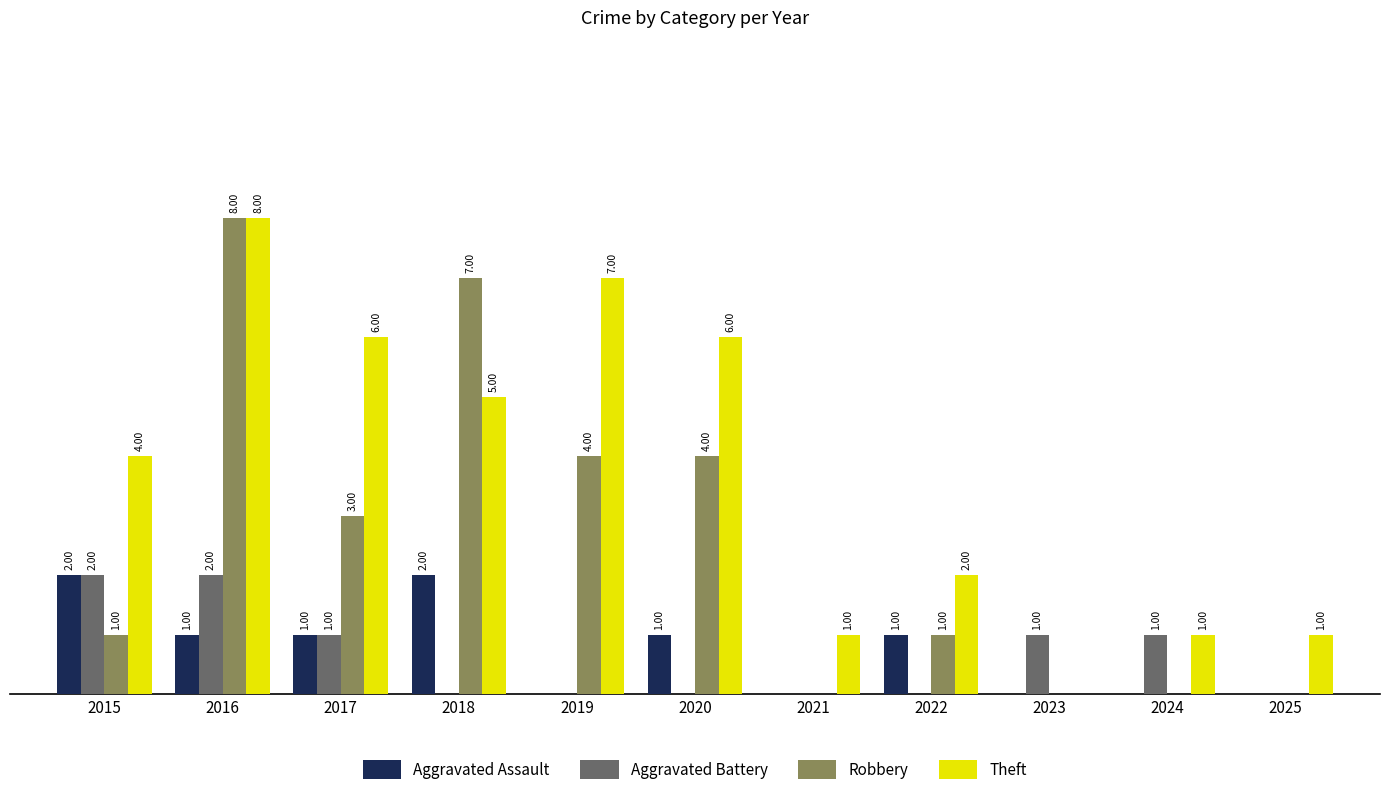

Which series changed the most between 2018 and 2024?

Robbery